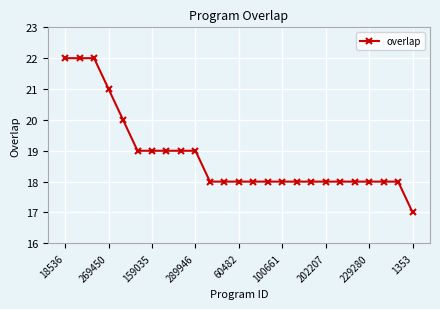

What is the smallest value displayed?

17